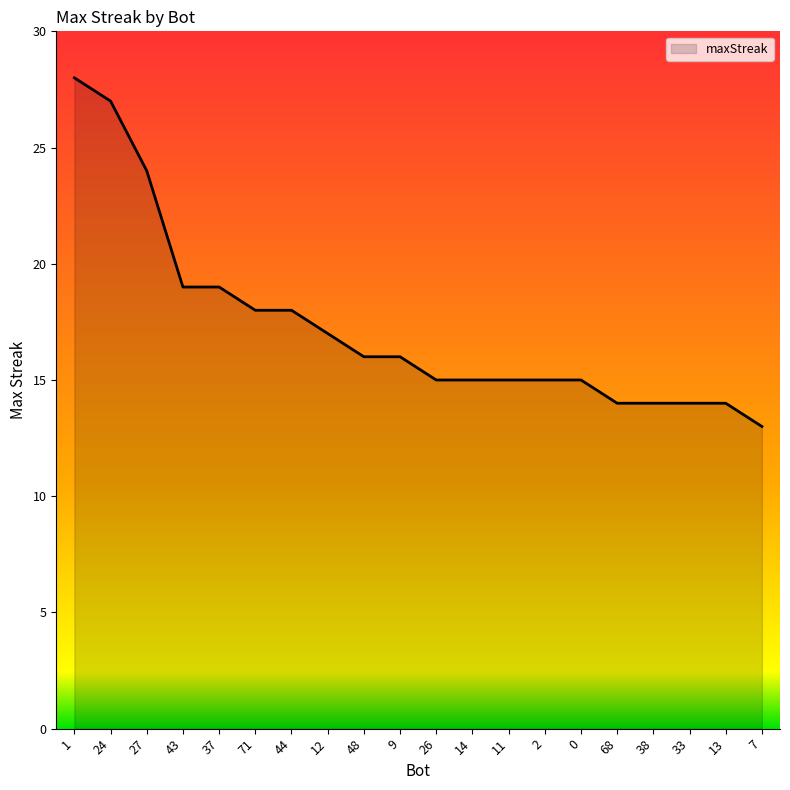

What is the difference between the maximum and minimum values?

15